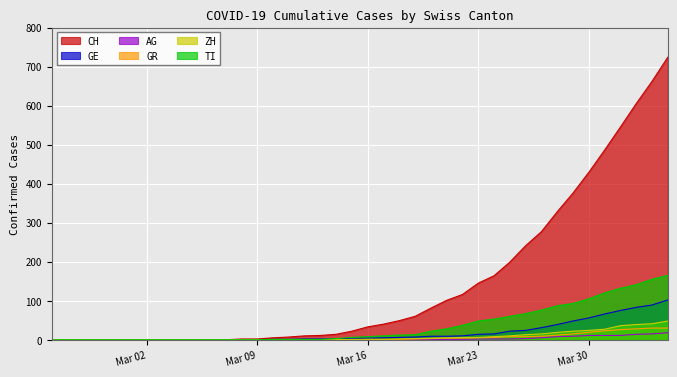

True or false: TI and GR intersect in this chart.

False